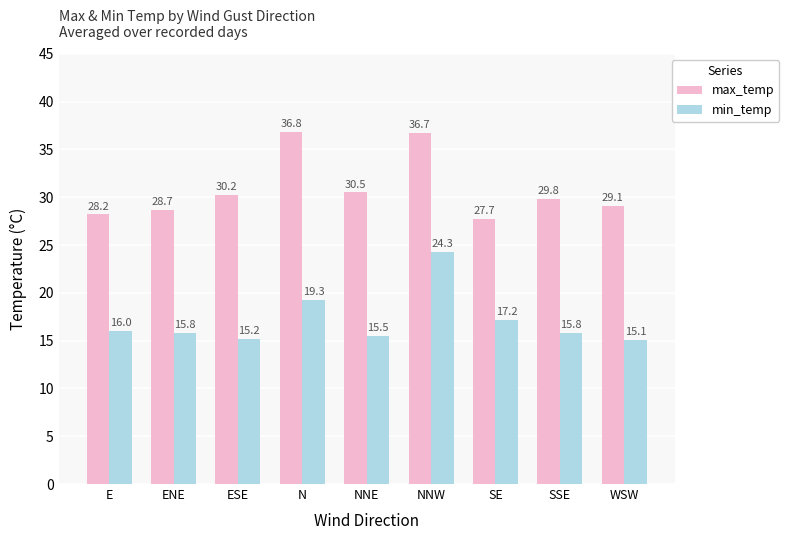

Is the value of max_temp at ENE greater than the value of min_temp at E?

Yes